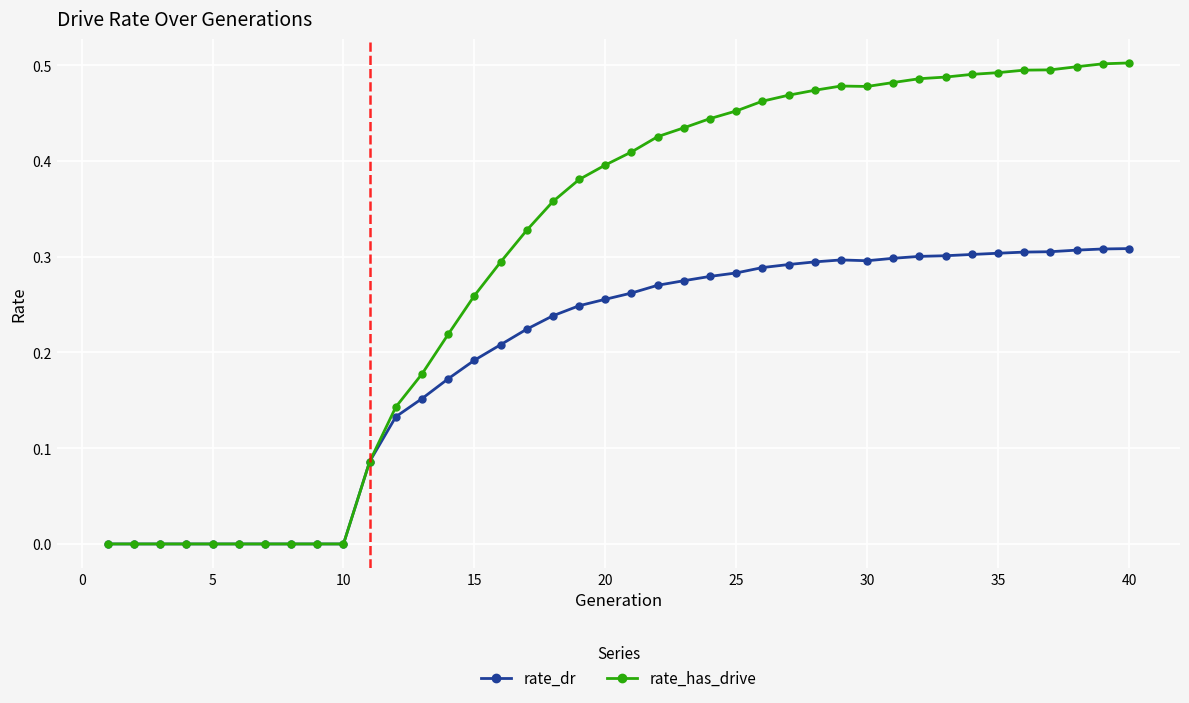

Count the rate_has_drive values in the range 0 to 1.

40